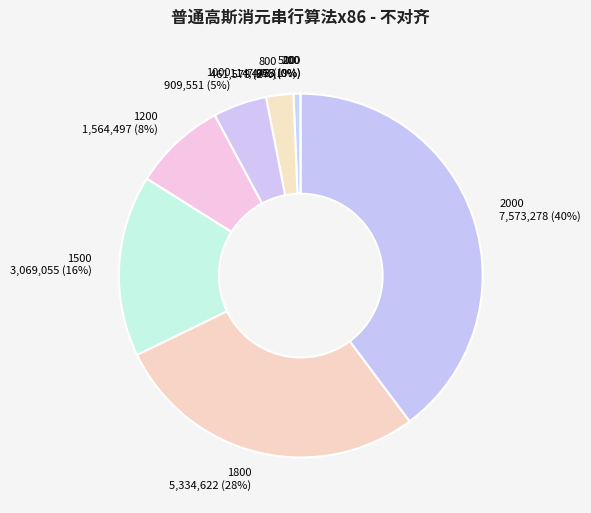

To the nearest percent, what is the difference between the largest and smallest slice percentages?

40%